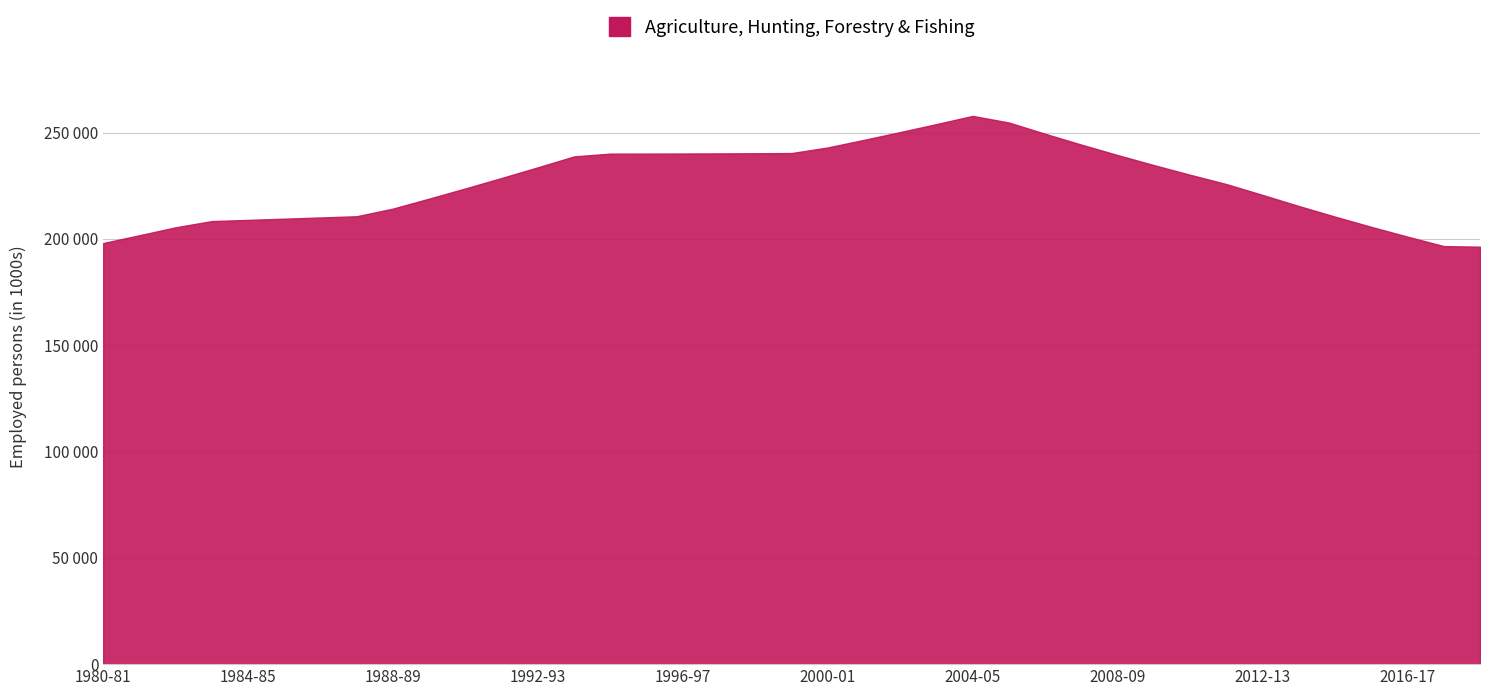

What is the difference between the maximum and minimum values?

61517.9